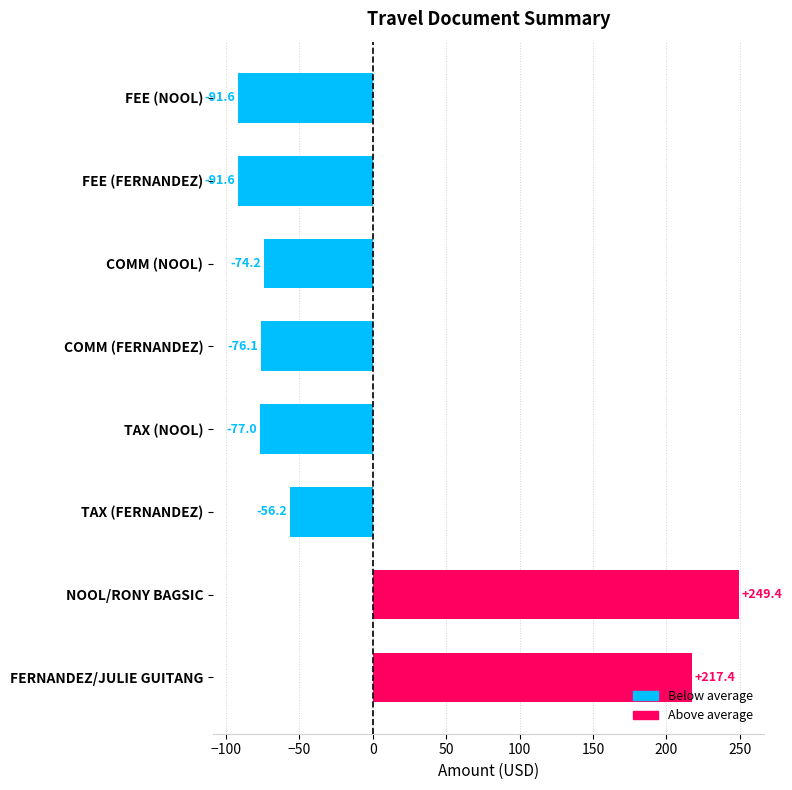

Reading bottom to top, list all the values displayed in this chart.

FERNANDEZ/JULIE GUITANG=217.4	NOOL/RONY BAGSIC=249.4	TAX (FERNANDEZ)=-56.2	TAX (NOOL)=-77.0	COMM (FERNANDEZ)=-76.1	COMM (NOOL)=-74.2	FEE (FERNANDEZ)=-91.6	FEE (NOOL)=-91.6